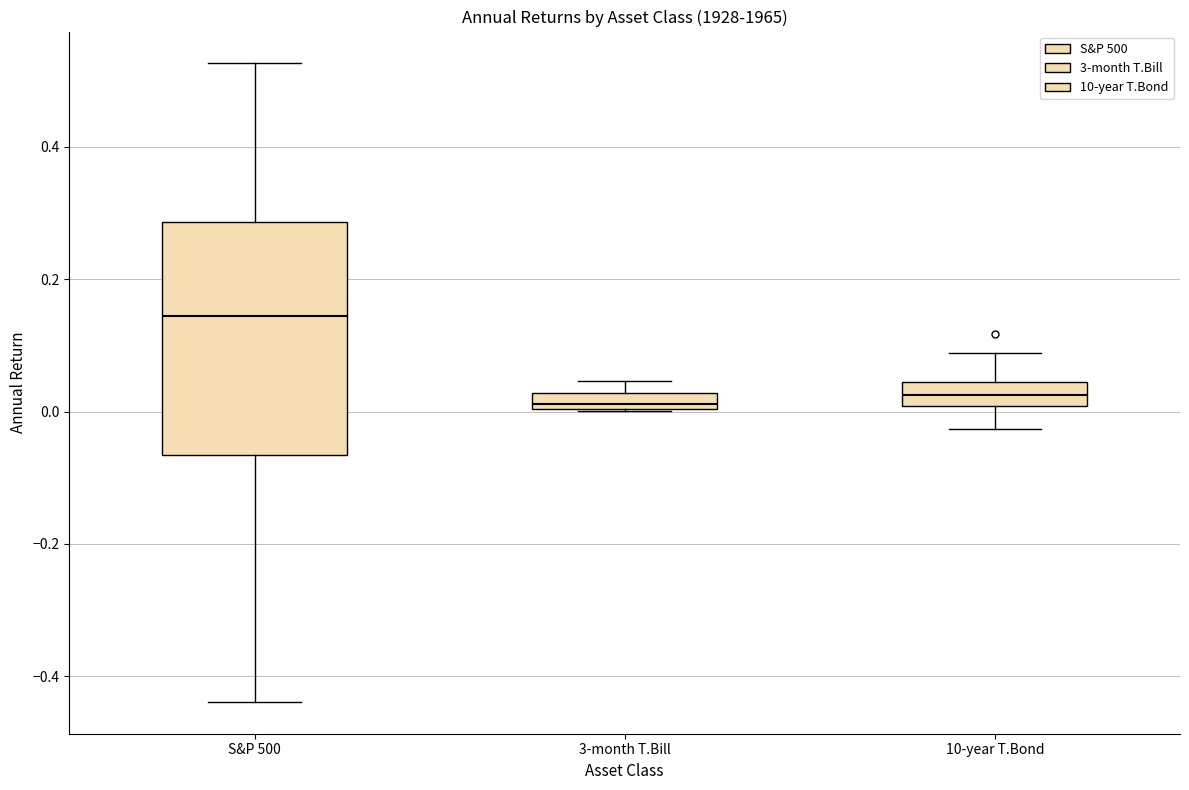

Where does the median line of the box for S&P 500 sit on the y-axis? The values are not printed on the chart, so give them approximately, as read against the axis.

0.14